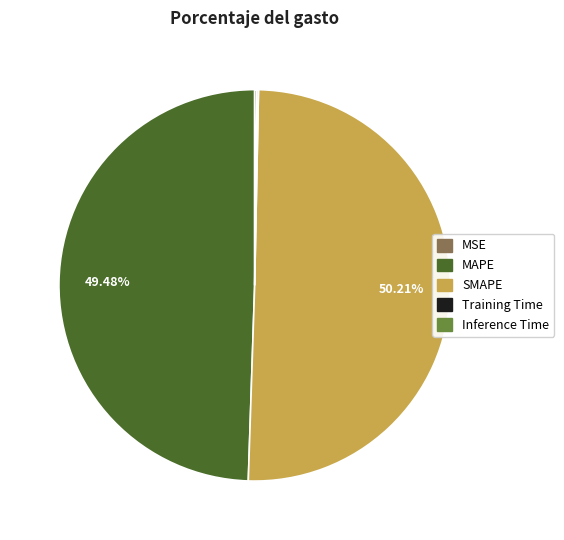

Is the sum of SMAPE and MAPE greater than half?

Yes